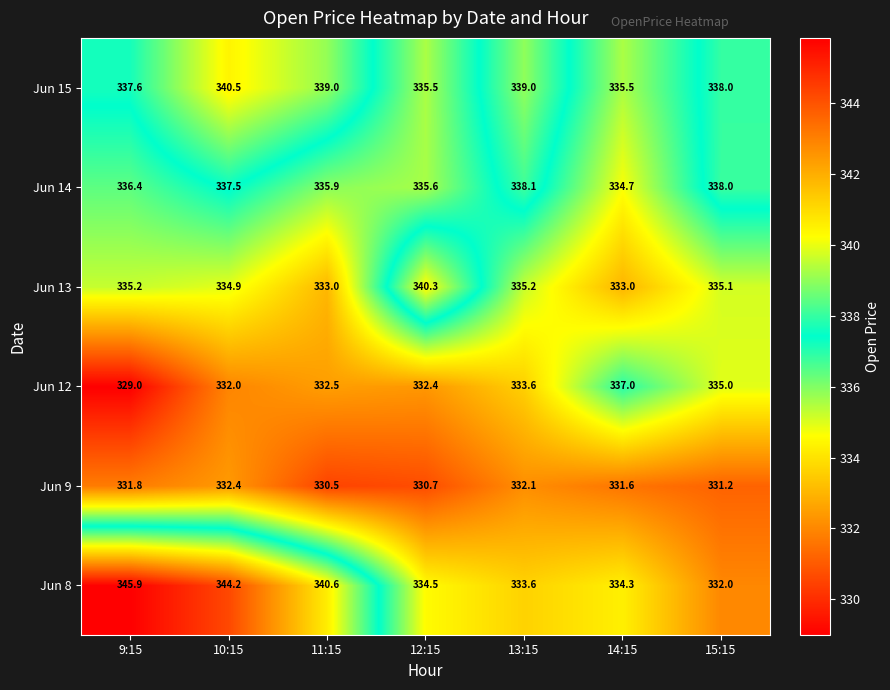

Count the Jun 15 values in the range 335 to 339.

6